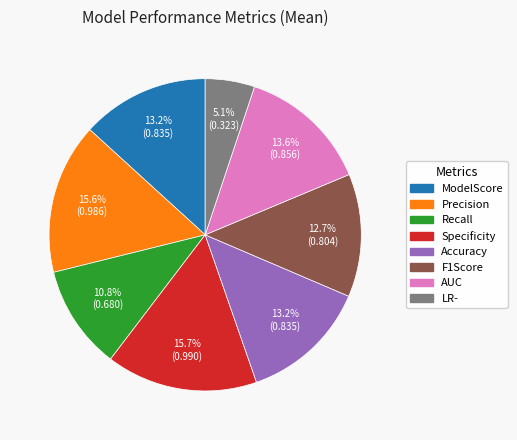

Between F1Score and AUC, which is larger?

AUC